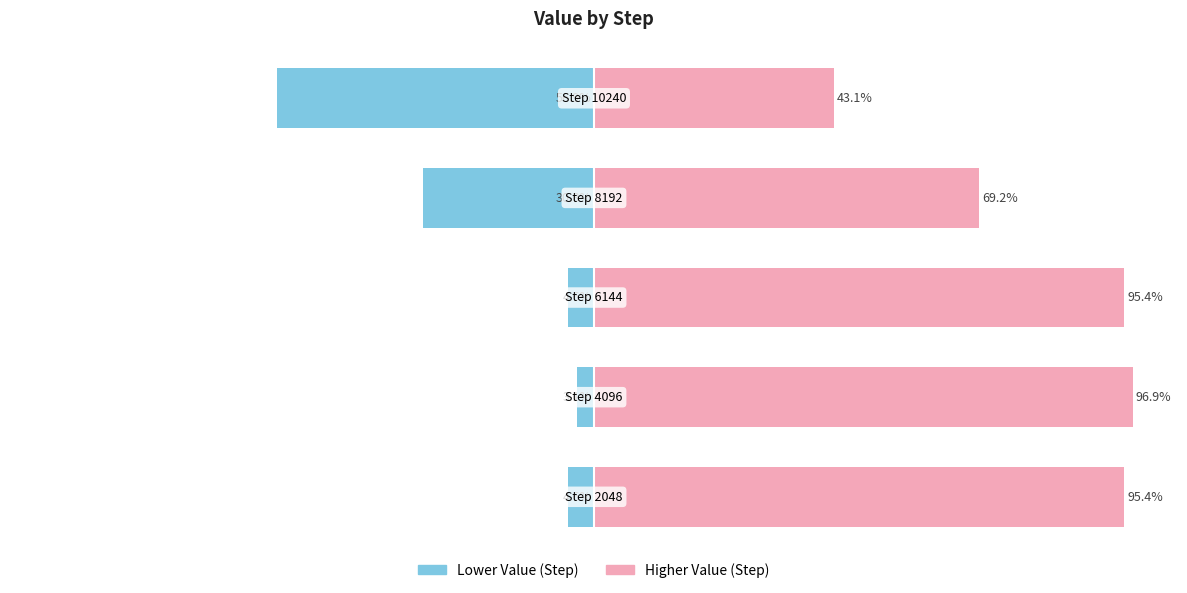

What is the value of the Right (higher steps) bar at the 5th from the left?

43.1